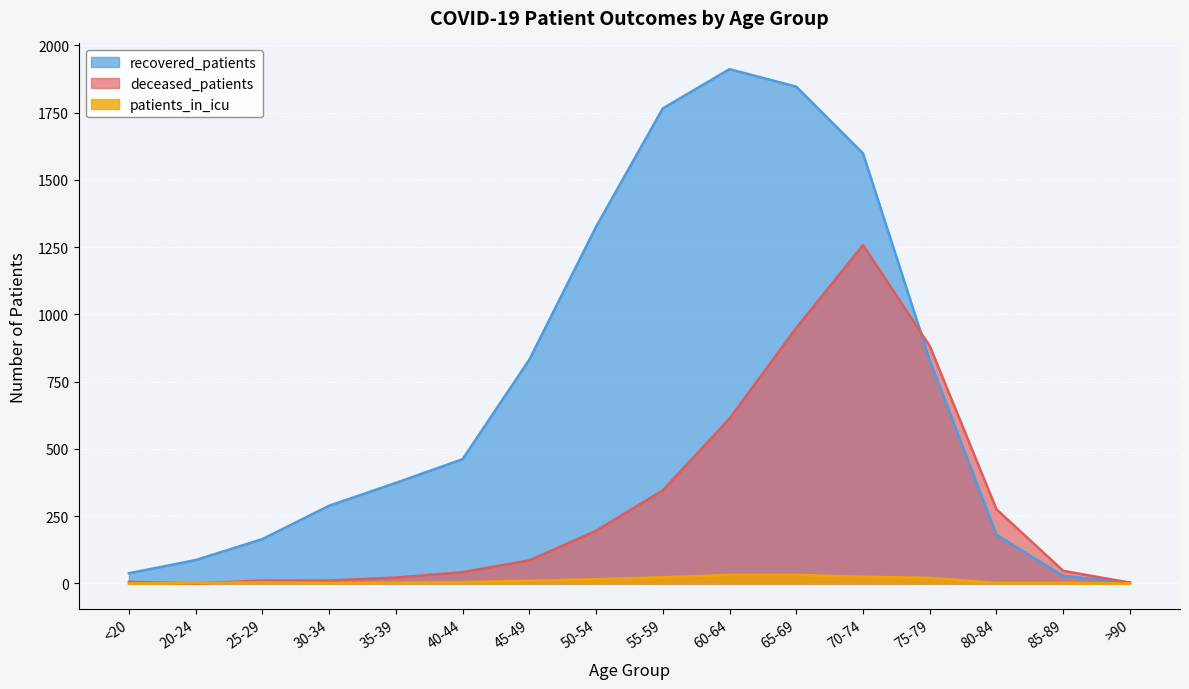

Where is the first local minimum for deceased_patients?

20-24